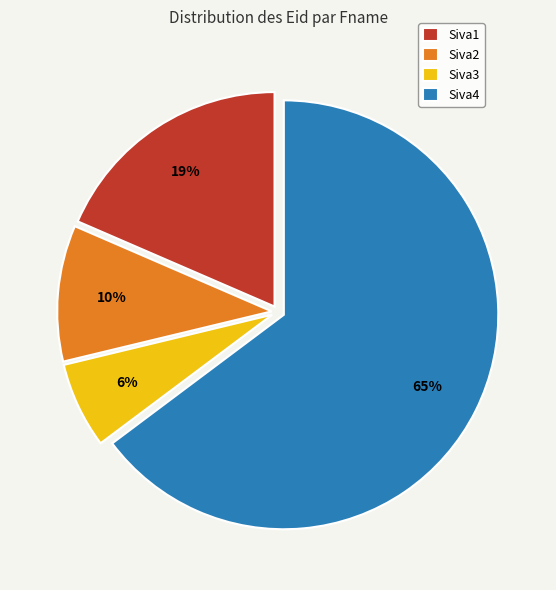

True or false: Siva3 accounts for 6% of the total.

True